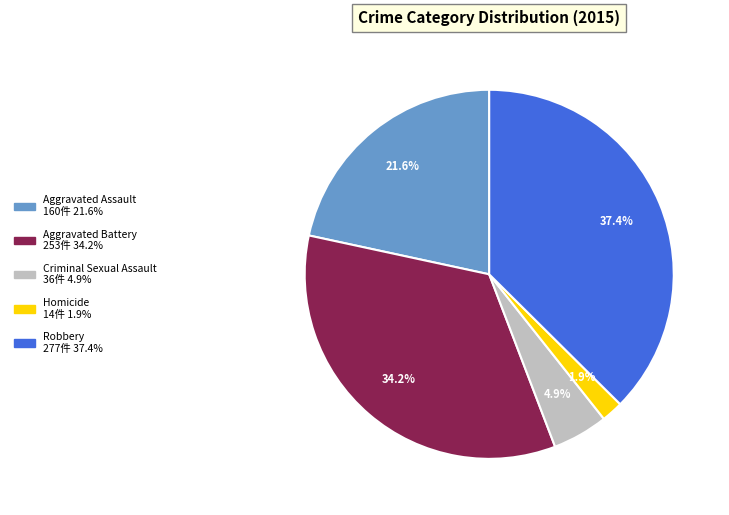

Which has a higher value, Robbery or Aggravated Assault?

Robbery